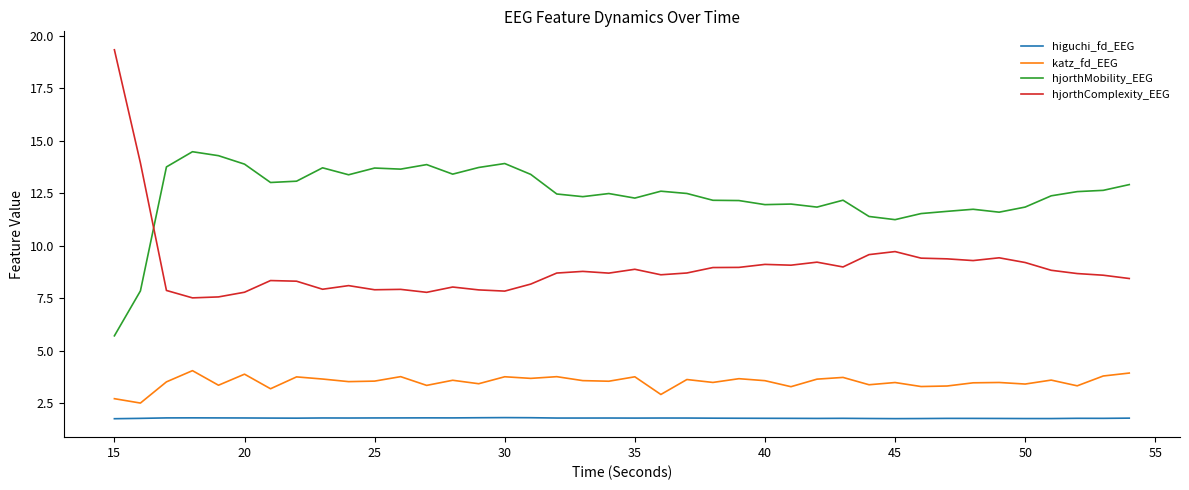

Which series has the largest total across all categories?

hjorthMobility_EEG